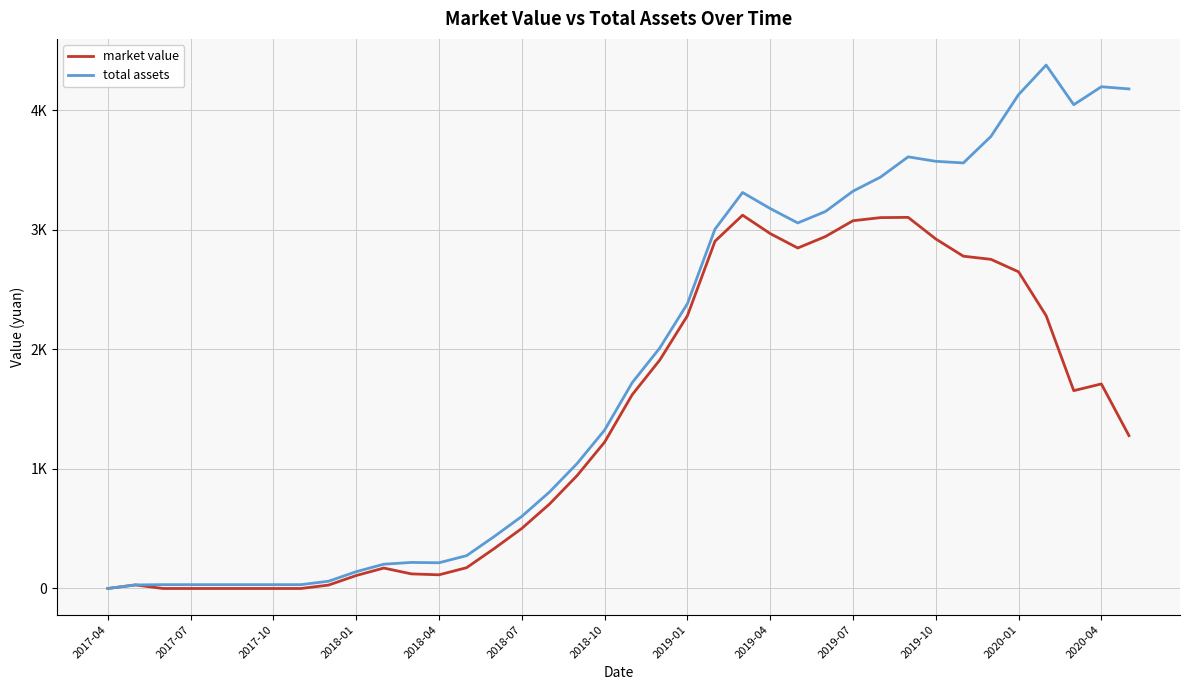

What is the difference between the maximum and second lowest values in the total assets series?

4347.8